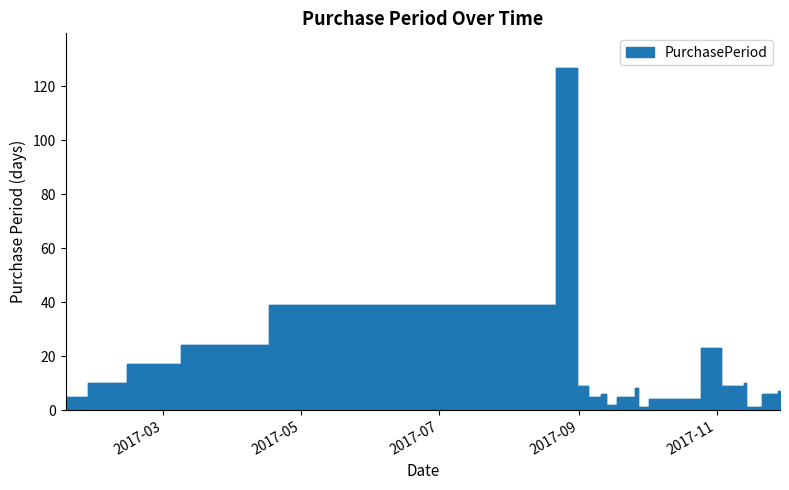

How many data points are less than 6?

10